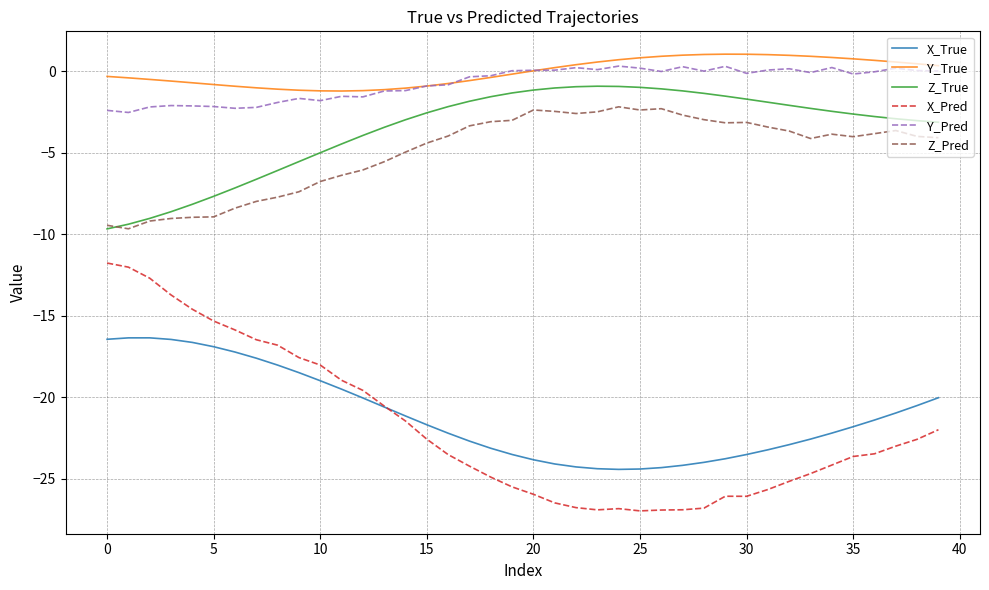

What is the difference between the maximum and minimum values in the Y_True series?

2.3